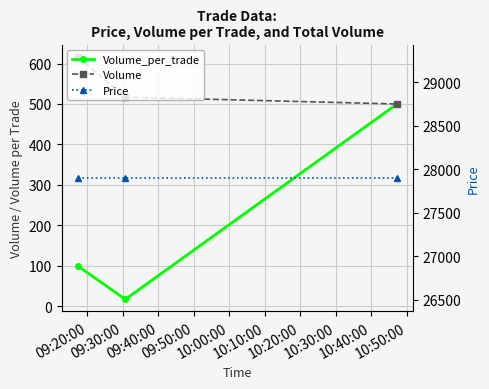

Count the Volume values in the range 500 to 617.

3